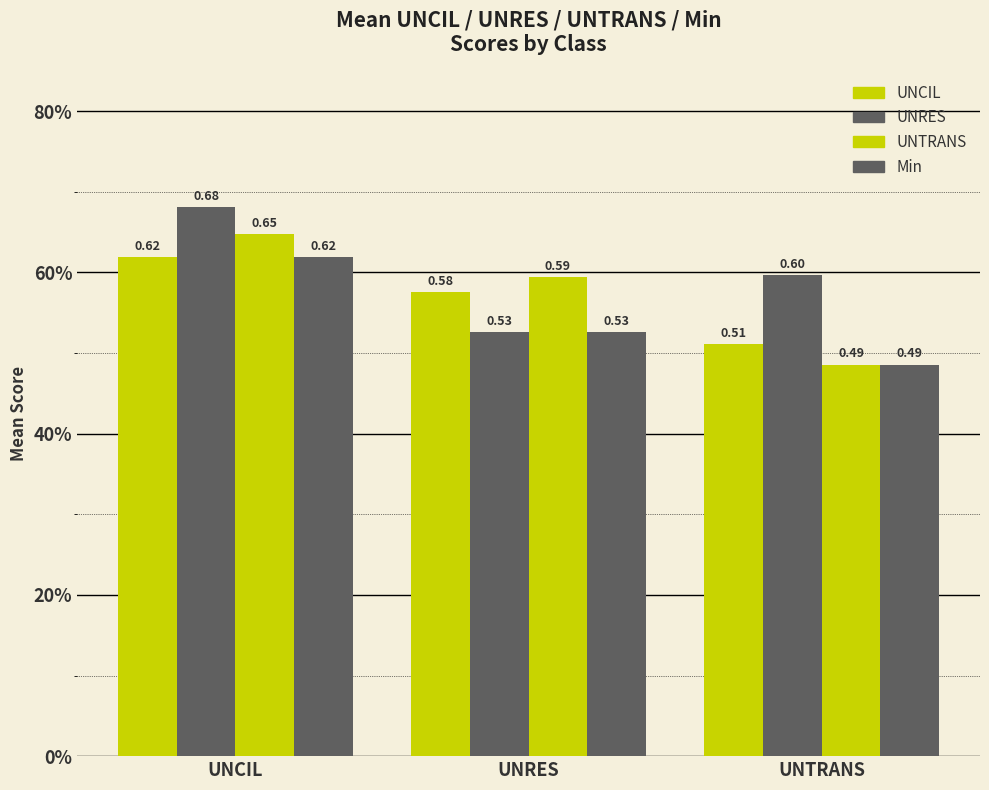

What is the sum of the Min values at UNCIL and UNTRANS?

1.1